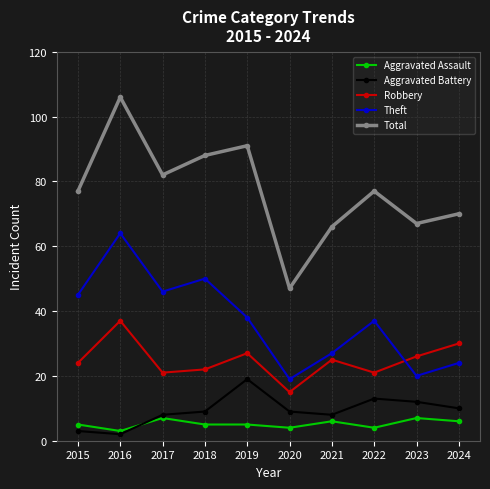

Does the chart display data point markers on the line(s)?

Yes